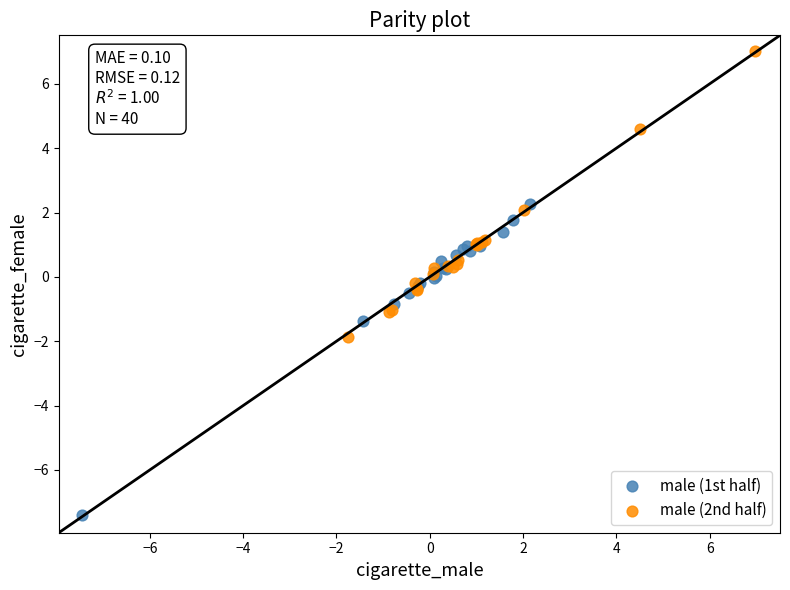

Which series reaches the minimum Y coordinate?

male (1st half)